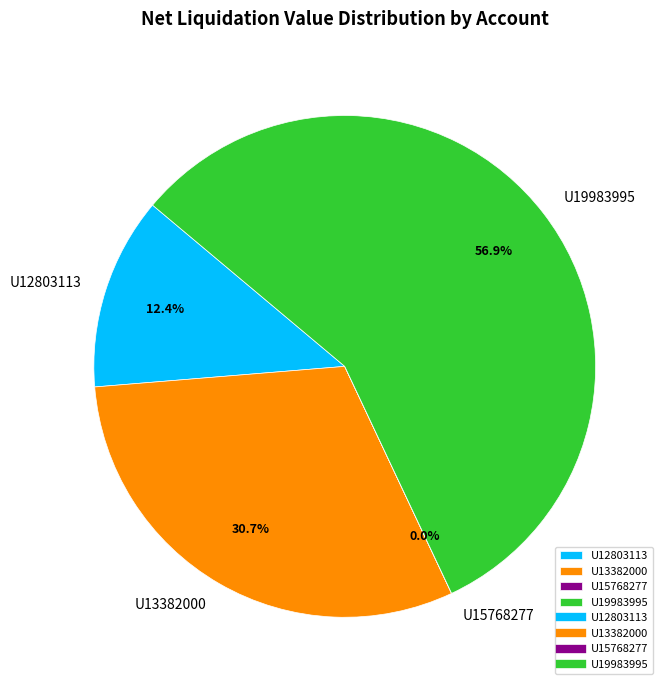

Which has a higher value, U13382000 or U19983995?

U19983995